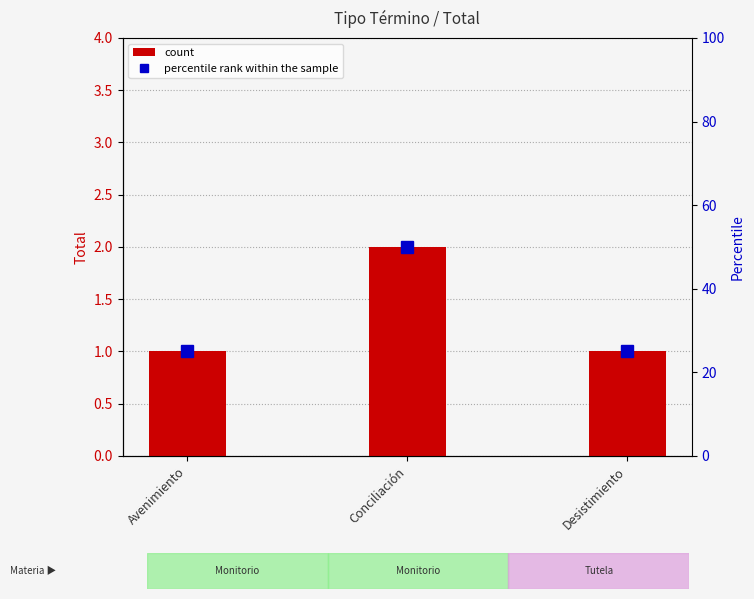

Between Avenimiento and Conciliación, which series saw the biggest shift?

percentile rank within the sample